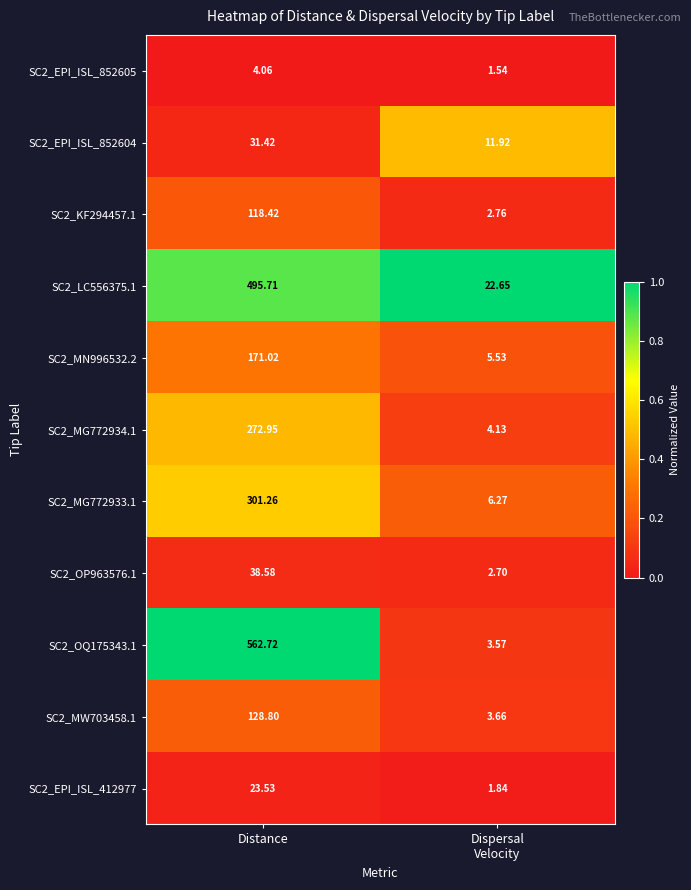

Which category has the highest value in the SC2_KF294457.1 series?

Distance